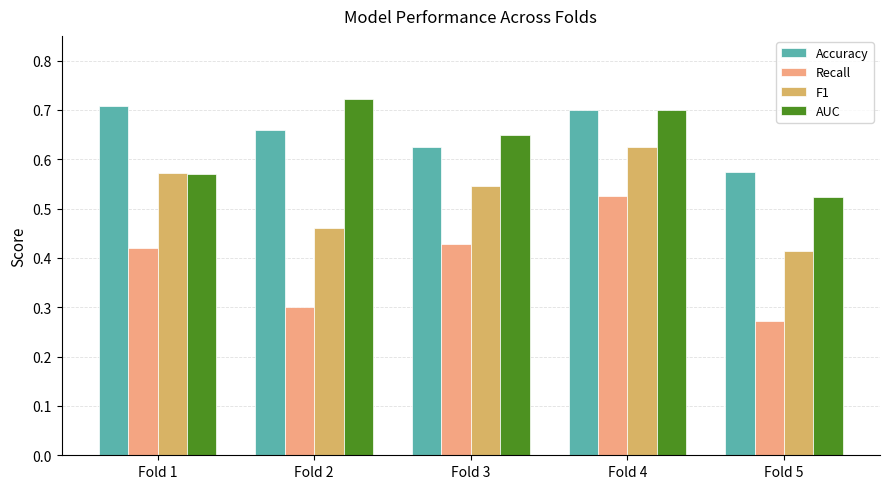

Which category has the highest value in the AUC series?

Fold 2